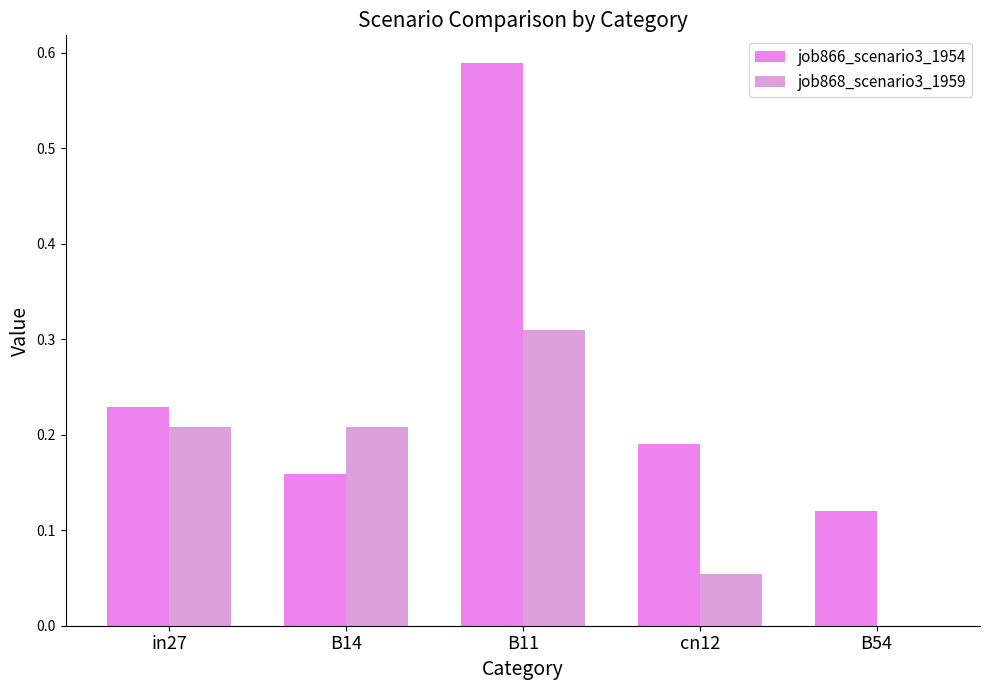

What position from the right is in27?

5